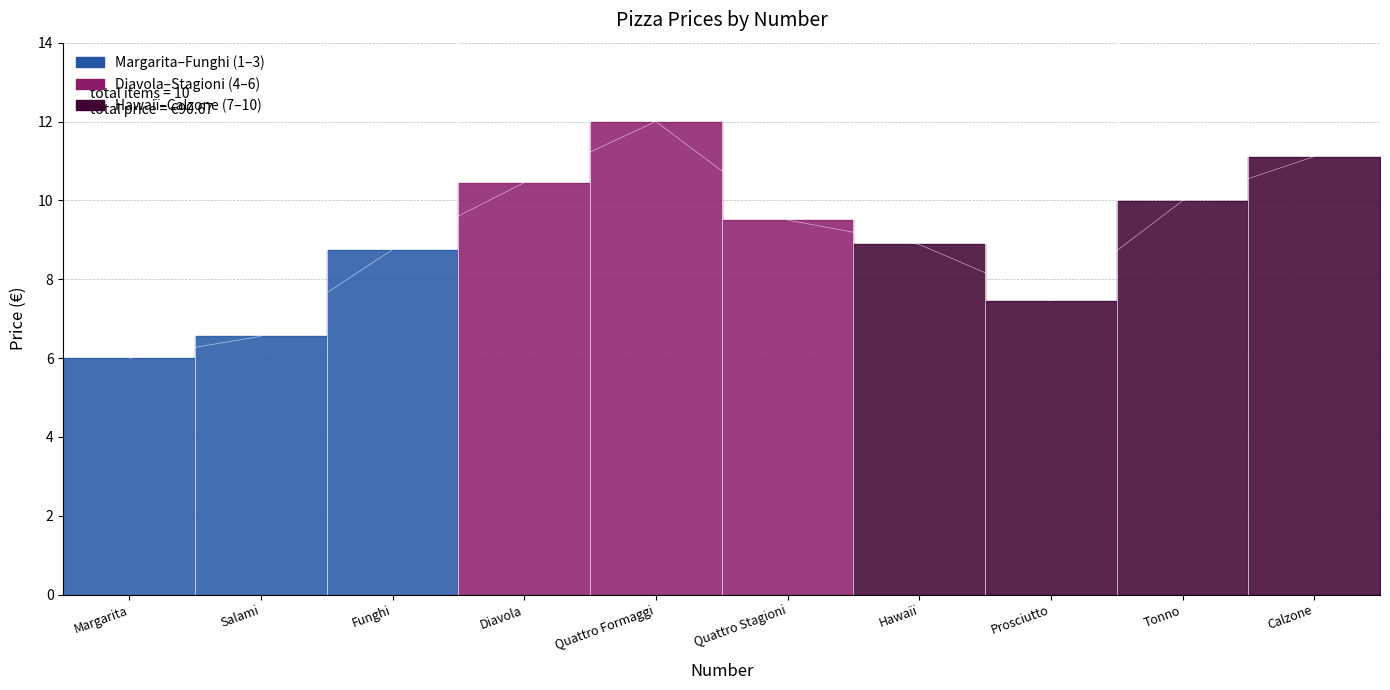

List the labels in order of value, smallest first.

Margarita, Salami, Prosciutto, Funghi, Hawaiï, Quattro Stagioni, Tonno, Diavola, Calzone, Quattro Formaggi